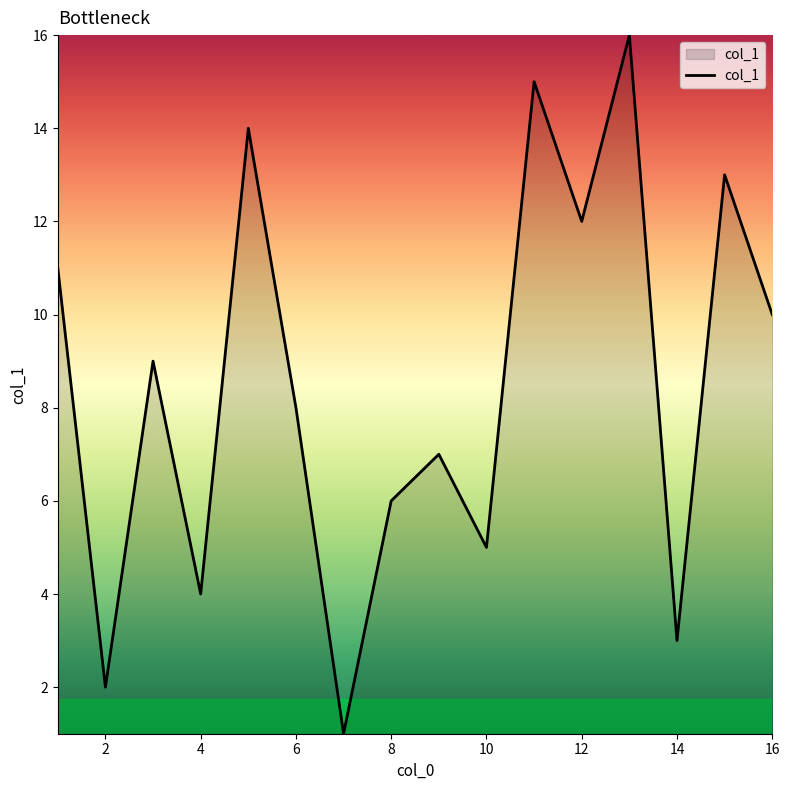

True or false: the data has more than 2 interior local peaks.

True